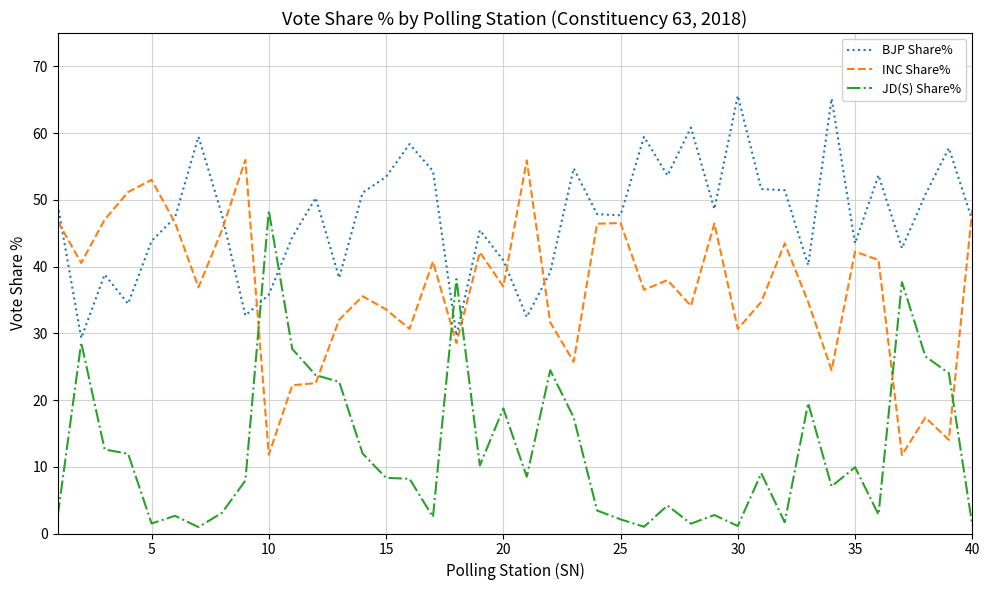

How many distinct data groups are displayed?

3